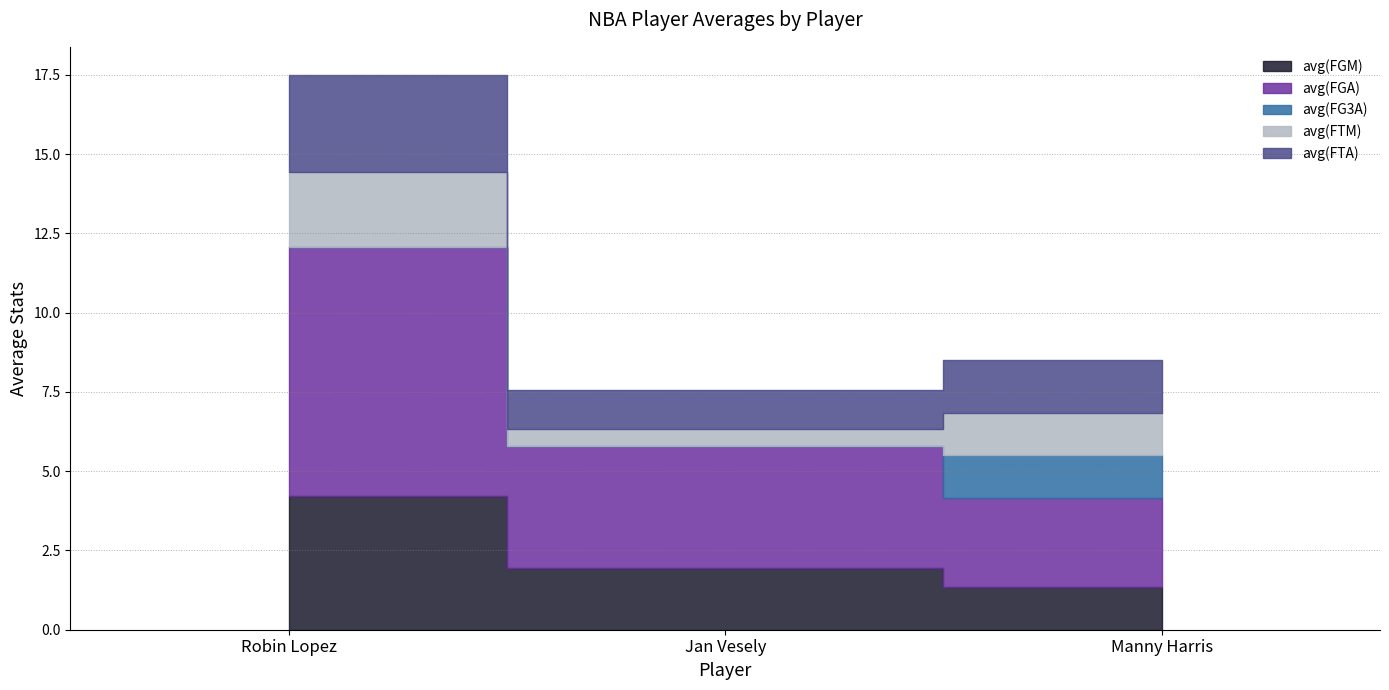

What is the difference between the second highest and minimum values in the avg(FGM) series?

0.6